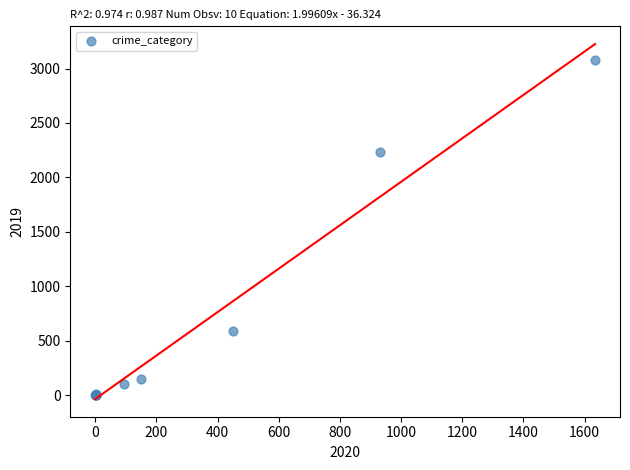

What Y value in the scatter plot is closest to 1540?

2230